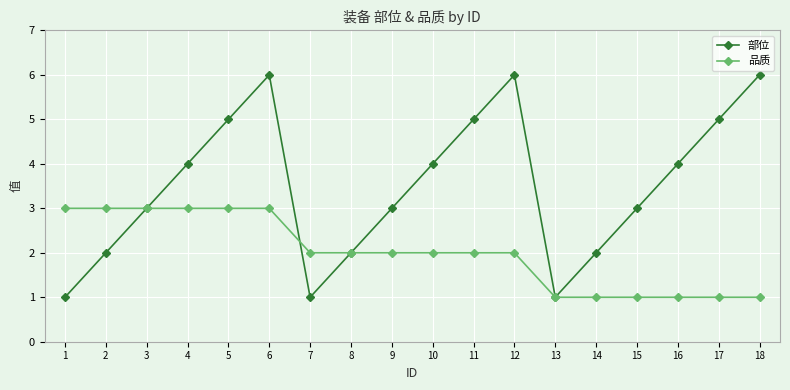

True or false: 部位 has more than 1 points higher than both neighbors.

True